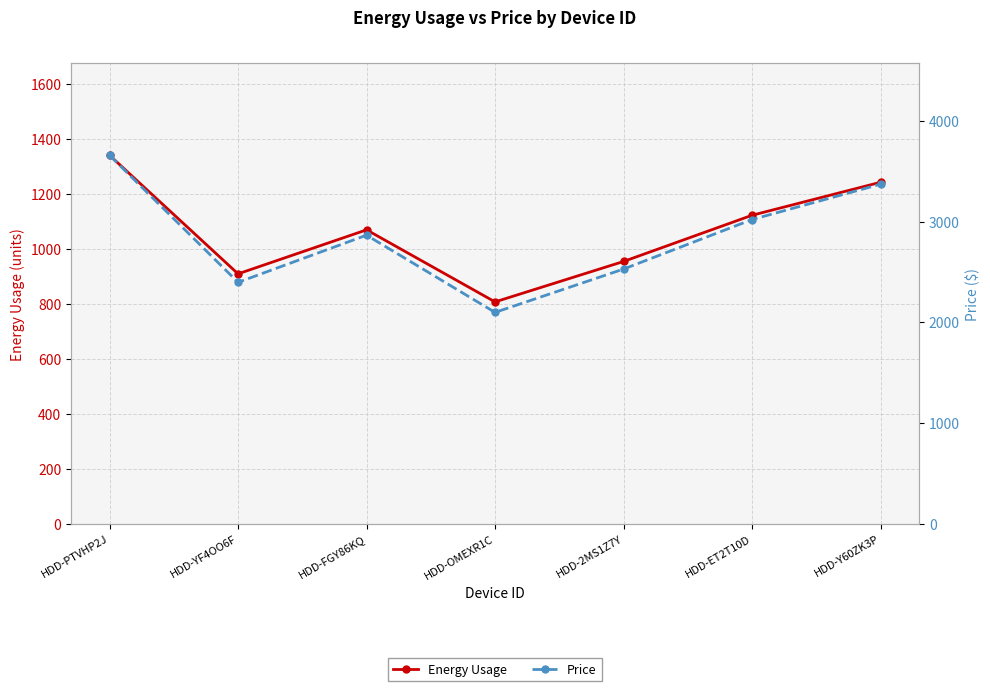

What are all the series names shown in the legend?

Energy Usage, Price